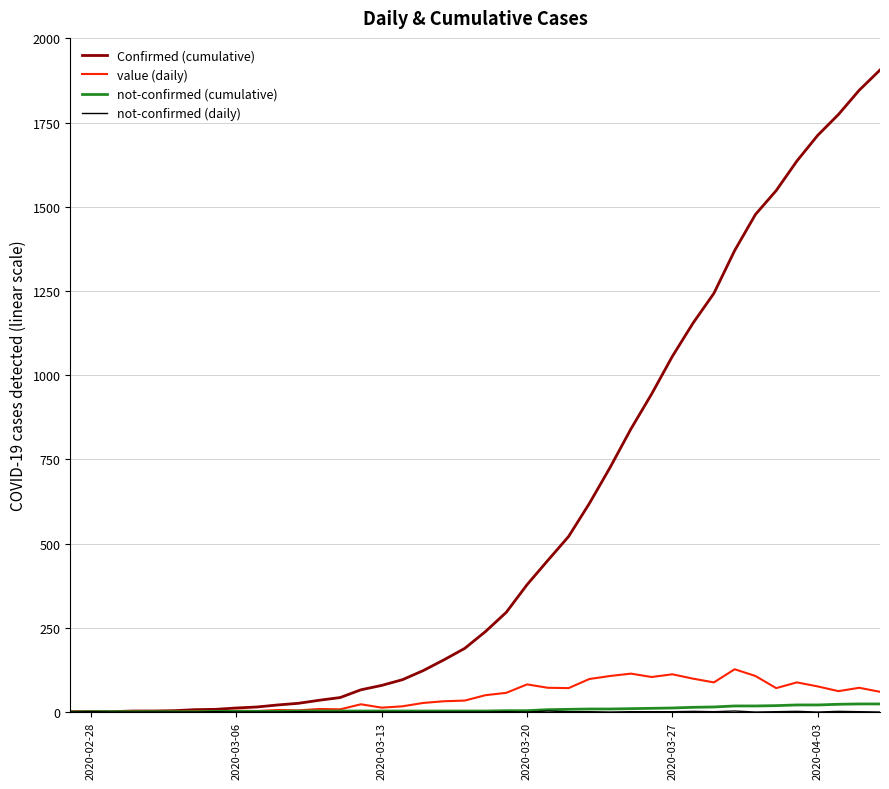

Which series has the largest range (max minus min)?

Confirmed (cumulative)